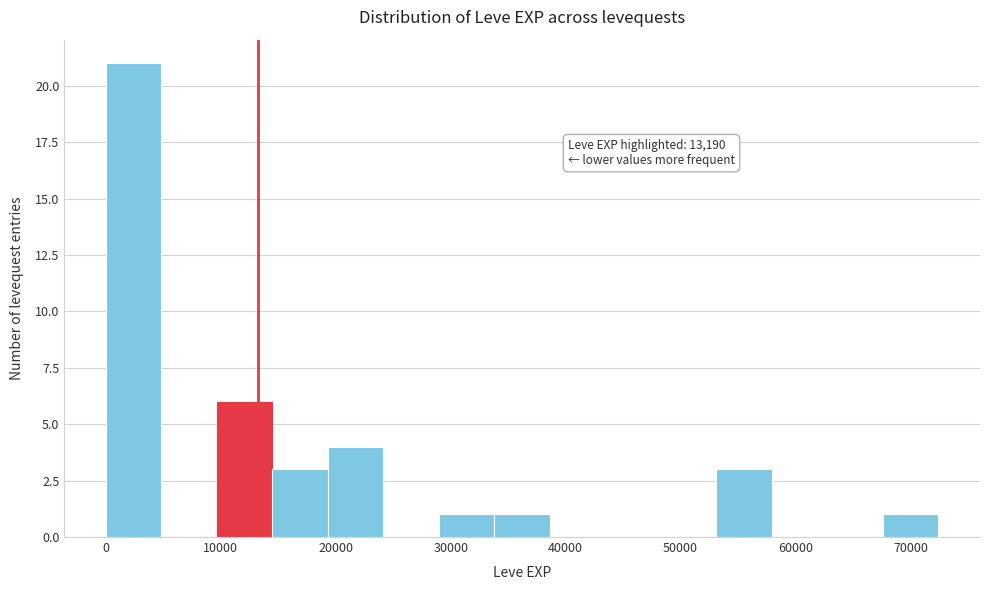

Which range on the x-axis has the tallest bar?

0 to 5000